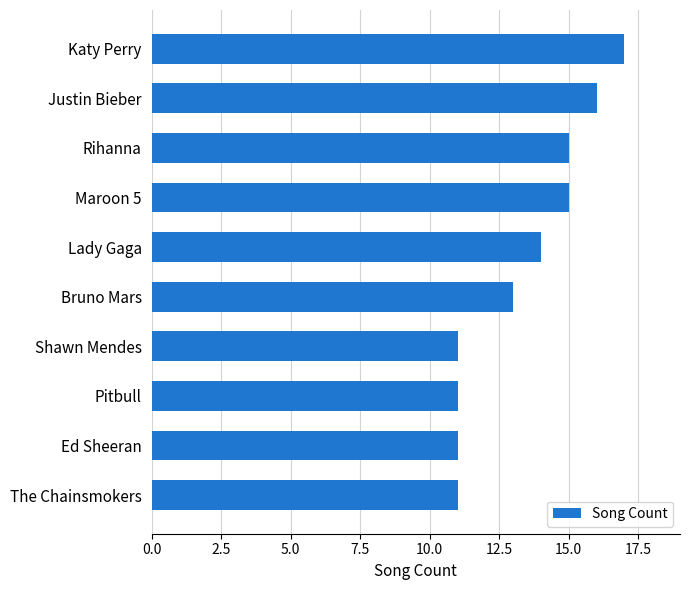

What value does the data have at Rihanna?

15